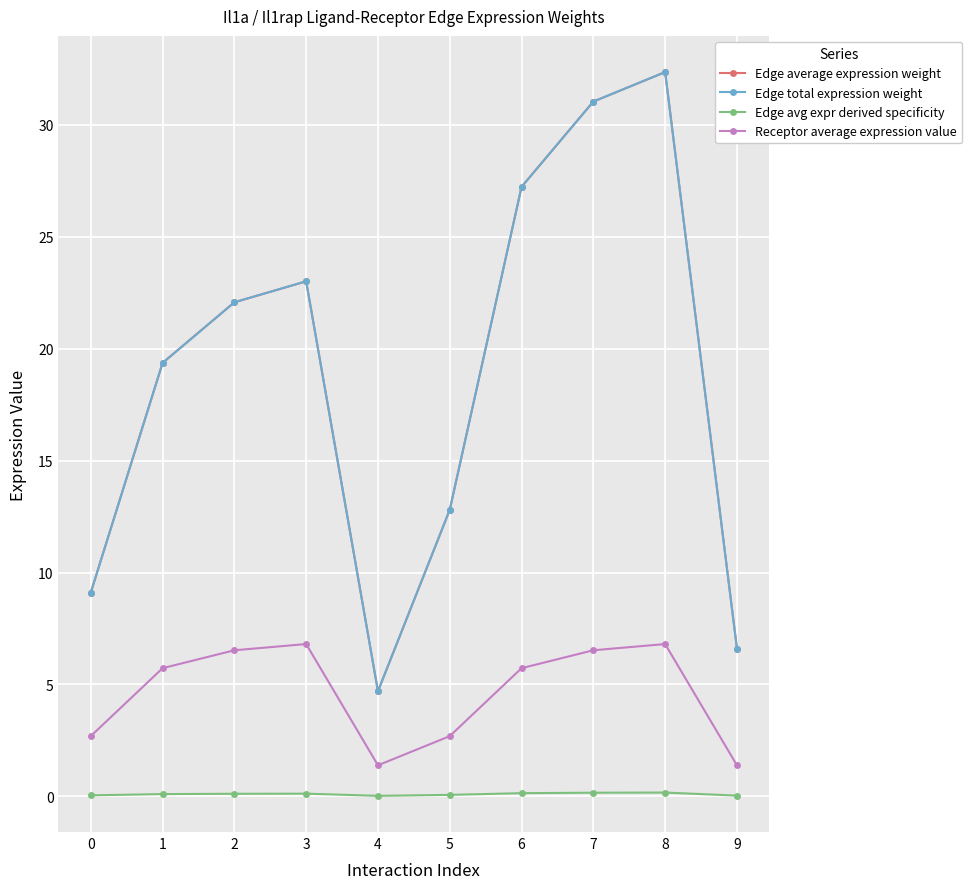

What is the sum of all Edge total expression weight values?

188.3